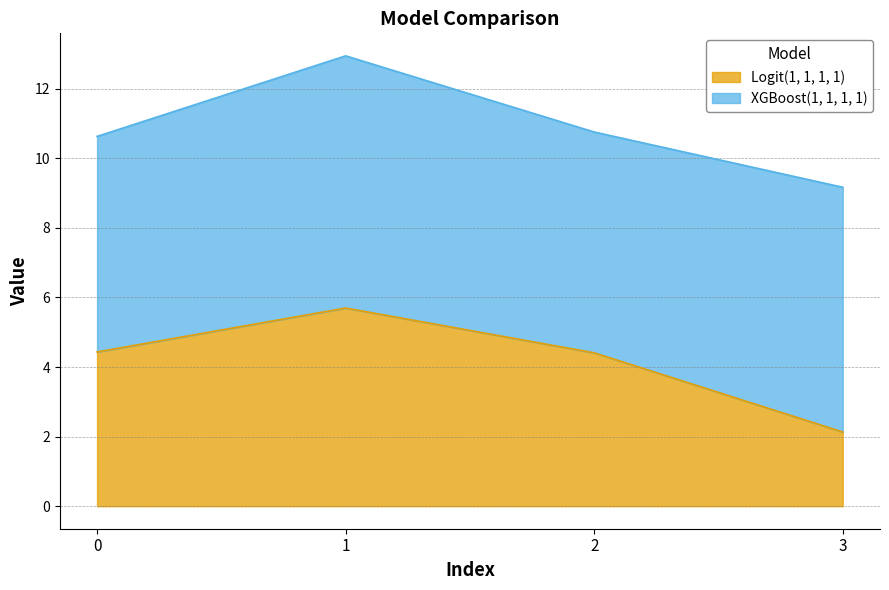

How many values are below 4?

1